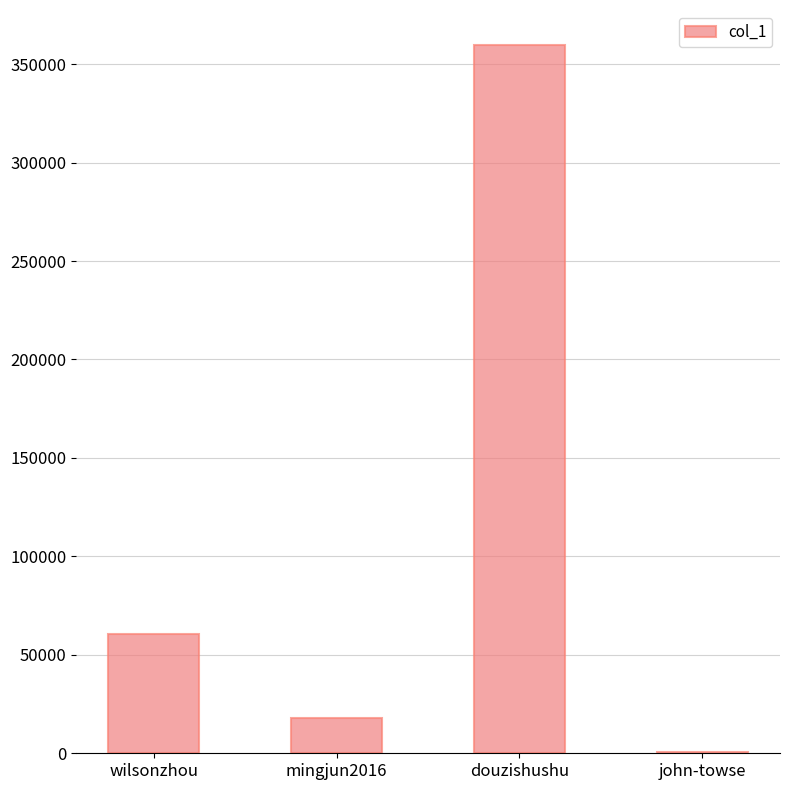

What is the approximate value at mingjun2016, to the nearest 100?

17800